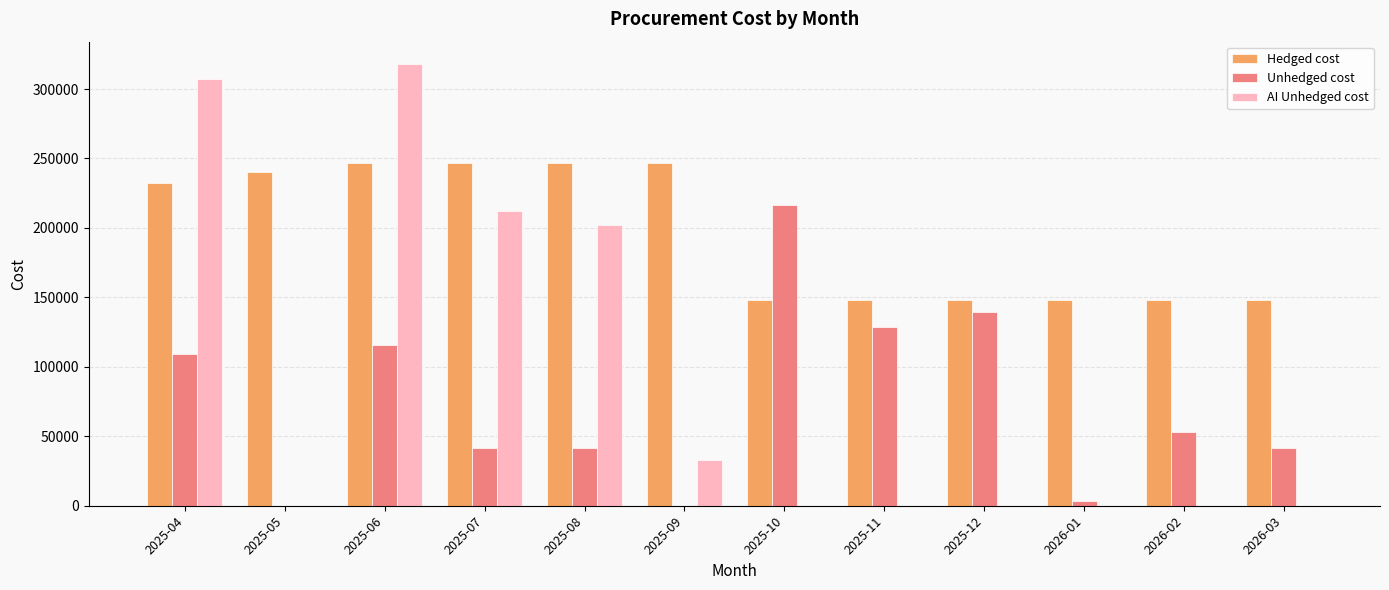

What is the sum of all AI Unhedged cost values?

1072454.3